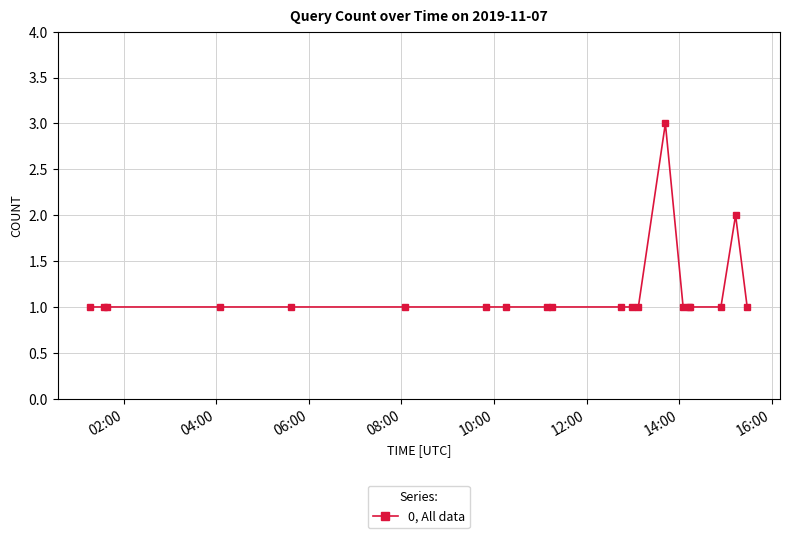

What is the sum of all values?

23